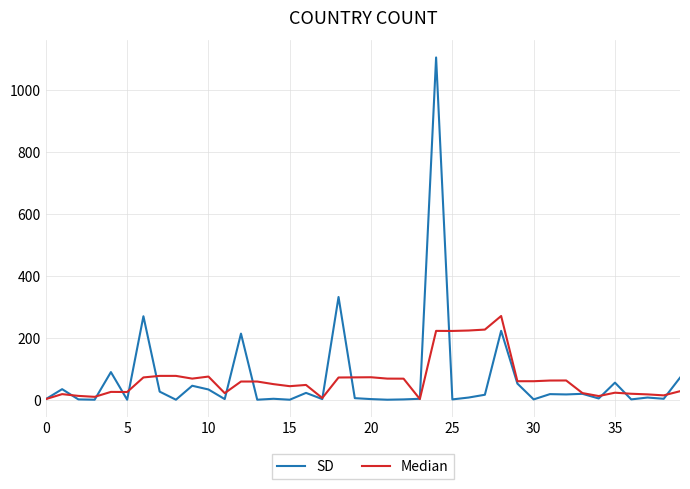

What is the maximum value shown in the chart?

1104.0